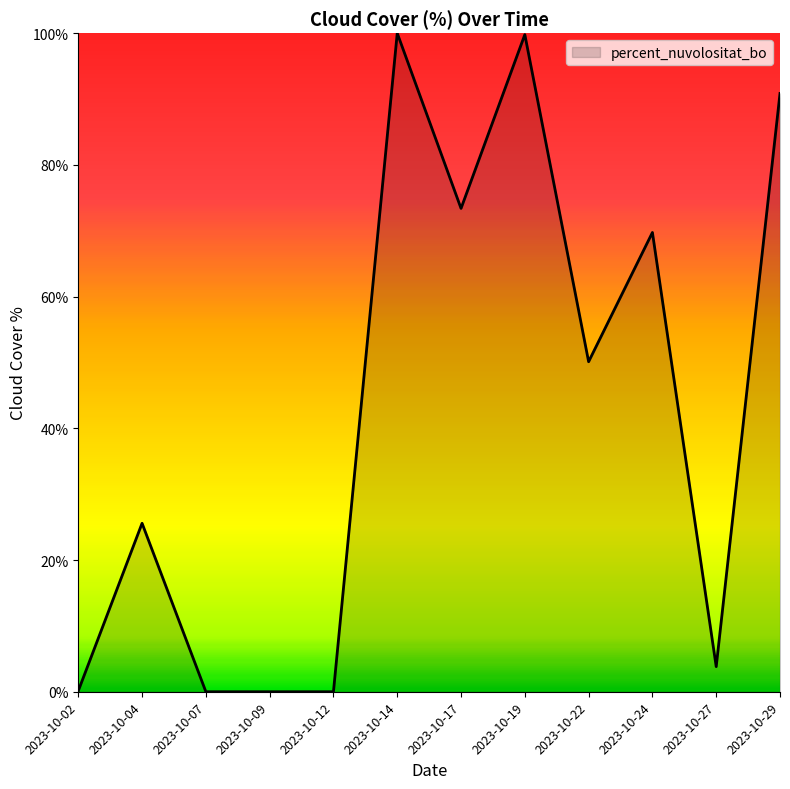

The value at 2023-10-22 is 50.1. True or false?

True